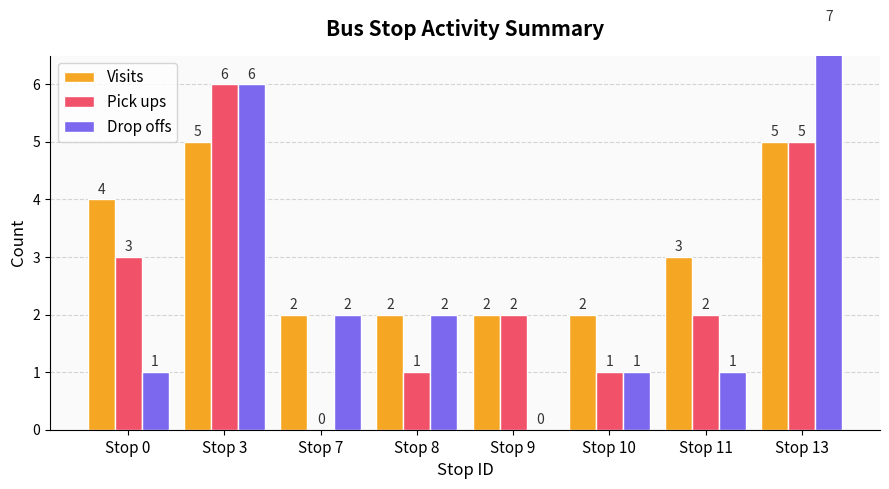

At how many categories does at least one series exceed 0?

8